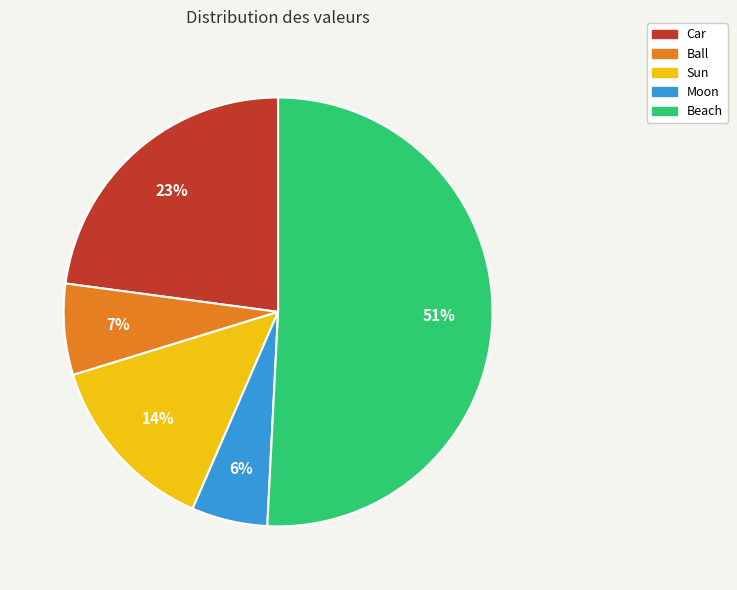

To the nearest percent, what is the difference between the largest and smallest slice percentages?

45%